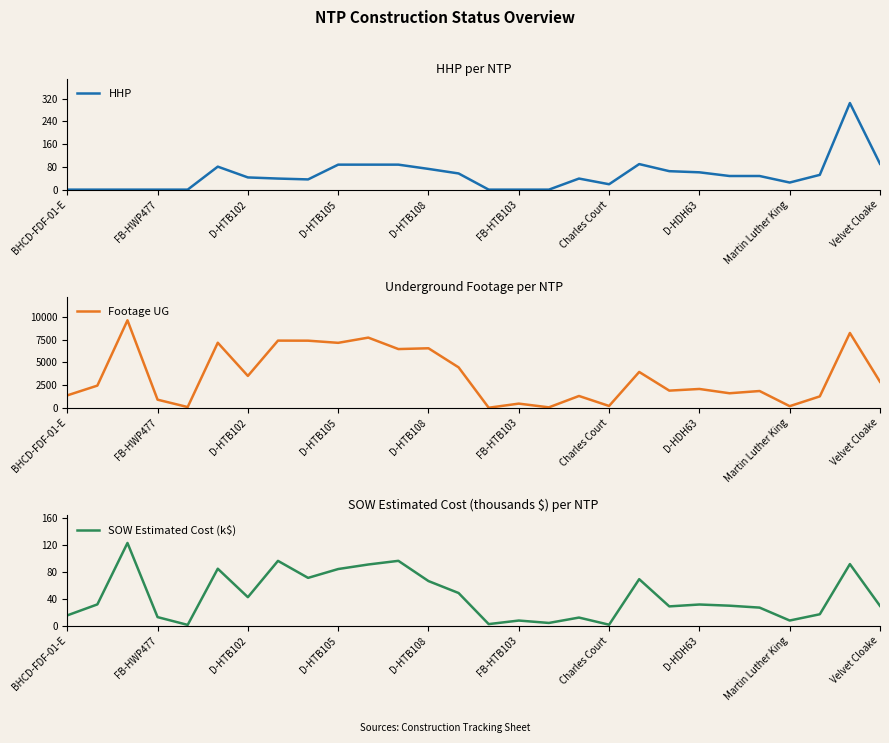

Is it true that HHP equals 36 at D-HDH63?

False